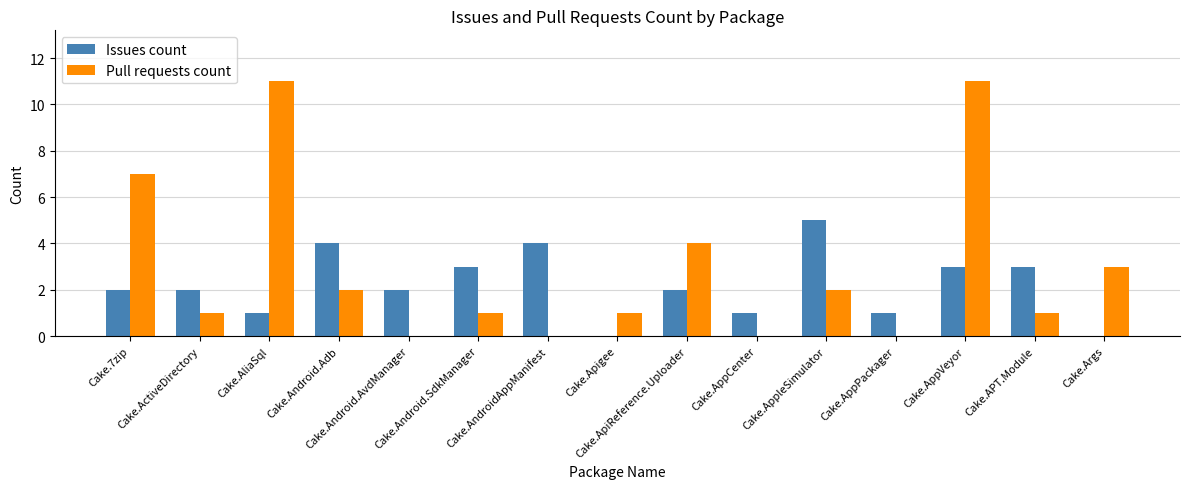

What is the difference between the Pull requests count values at Cake.7zip and Cake.AliaSql?

4